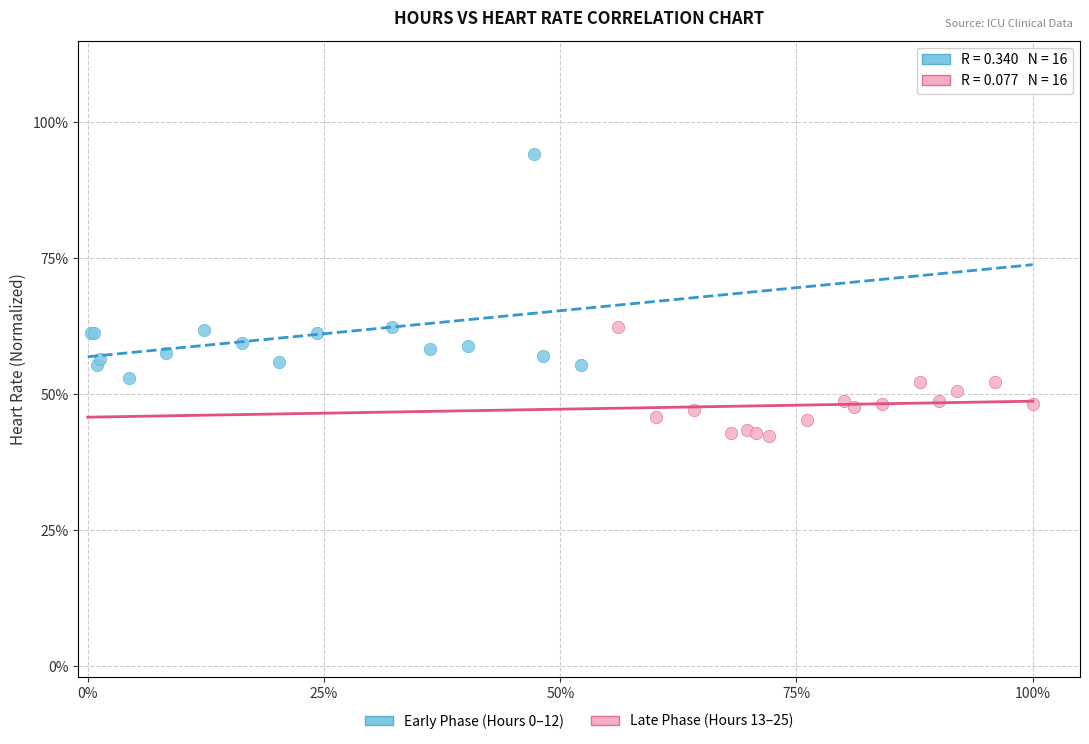

Which series has the largest Y range (max minus min)?

Early Phase (Hours 0–12)